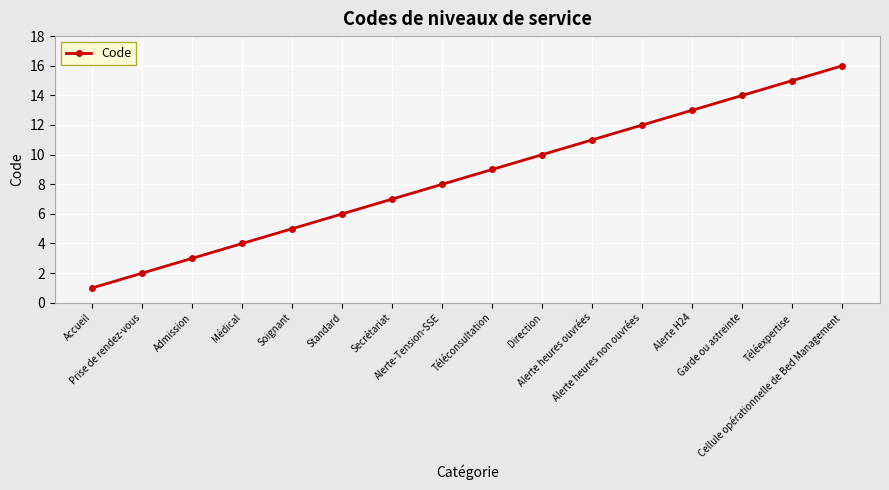

Reading left to right, transcribe all the data shown in this chart.

1	2	3	4	5	6	7	8	9	10	11	12	13	14	15	16